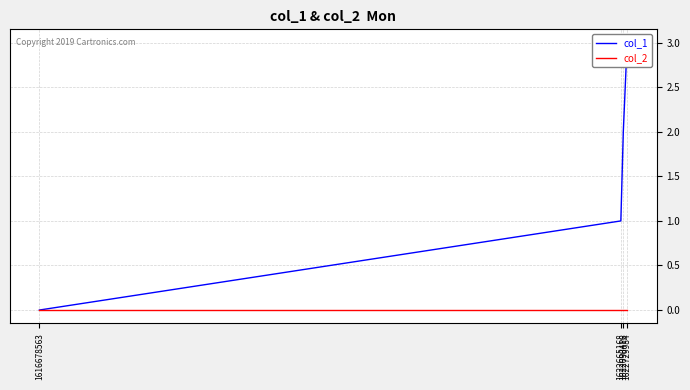

Reading left to right, list all the values displayed in this chart.

col_1: 1616678563=0	1622665168=1	1622690416=2	1622729984=3
col_2: 1616678563=0	1622665168=0	1622690416=0	1622729984=0